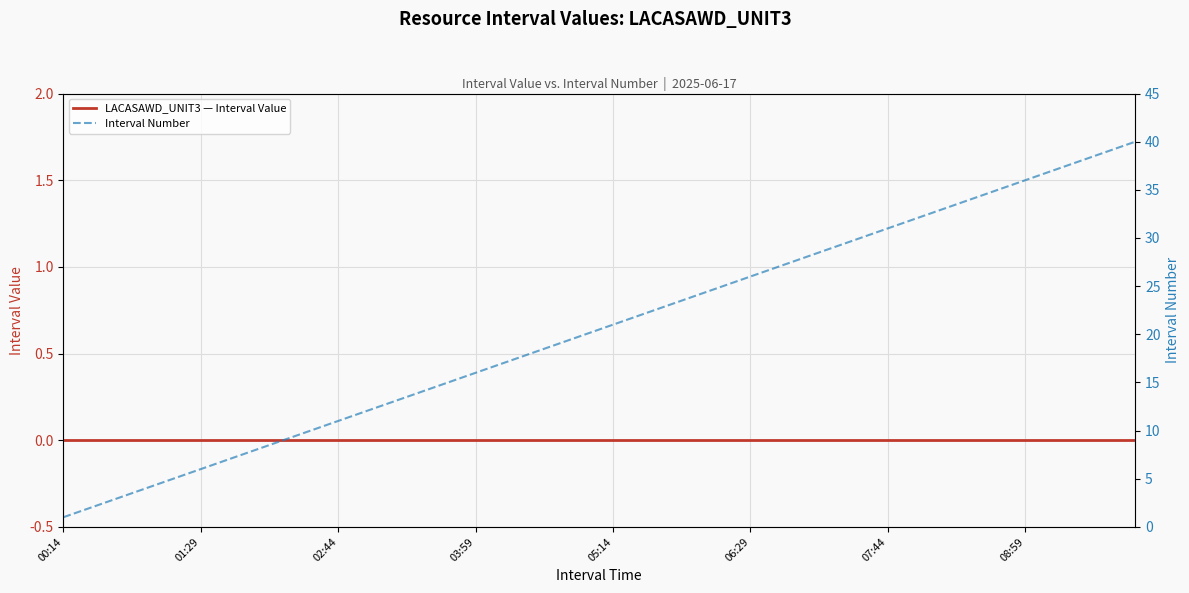

What are all the series names shown in the legend?

LACASAWD_UNIT3 — Interval Value, Interval Number